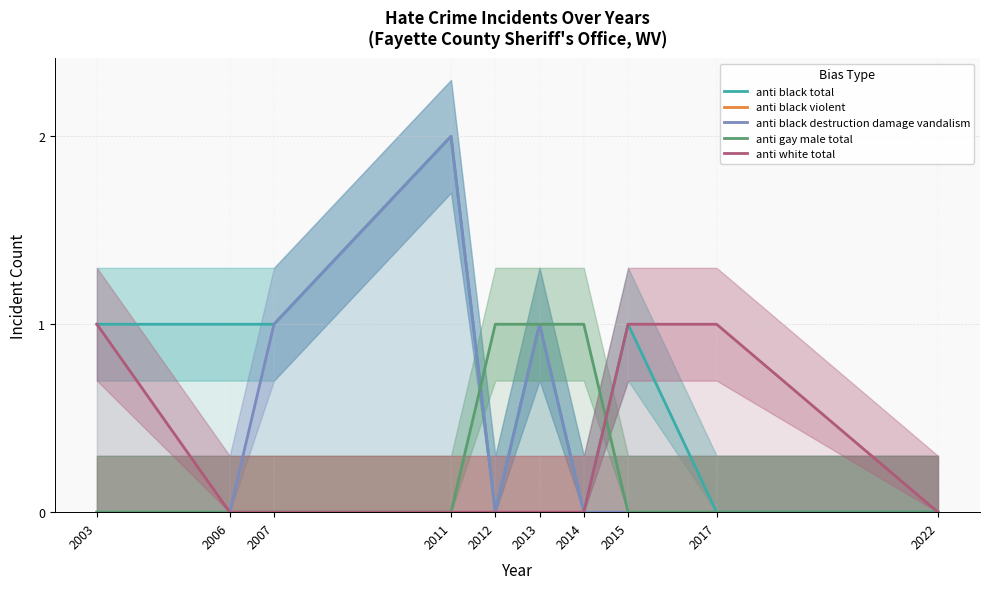

At which label is anti black total closest to 1?

2003